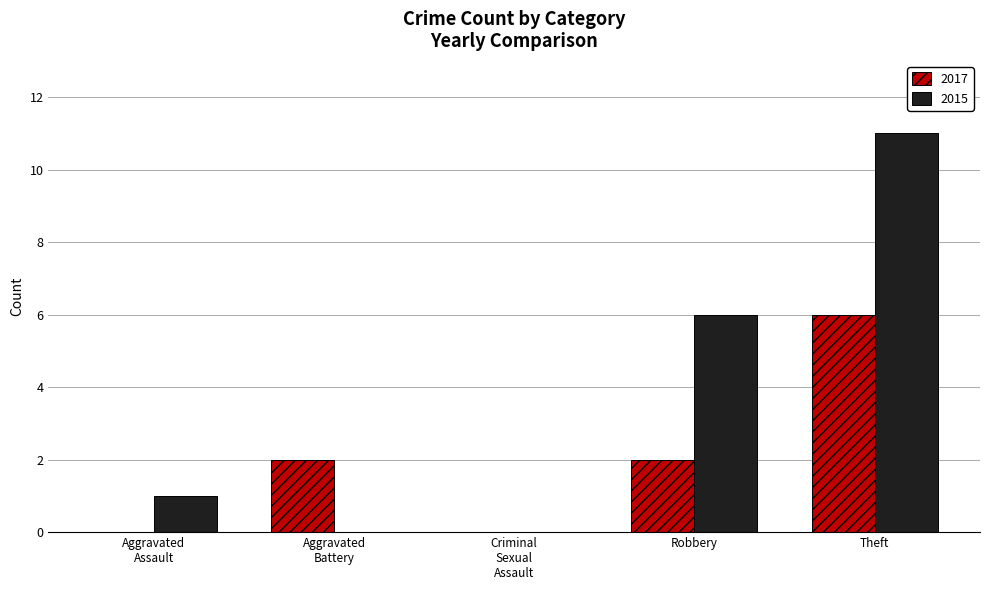

How many categories are shown in the chart?

5